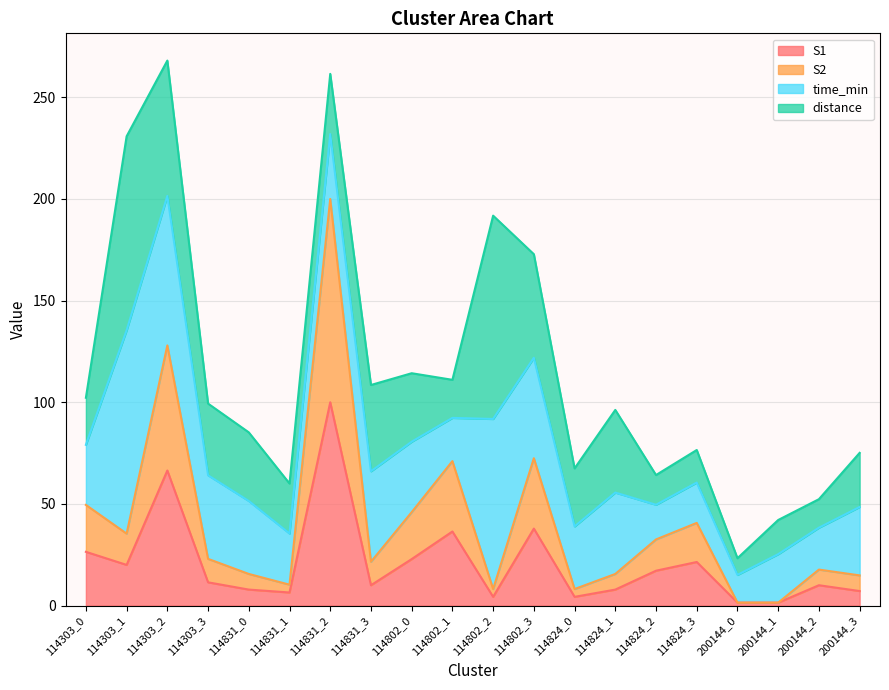

What is the total value across all series at 114303_0?

102.2